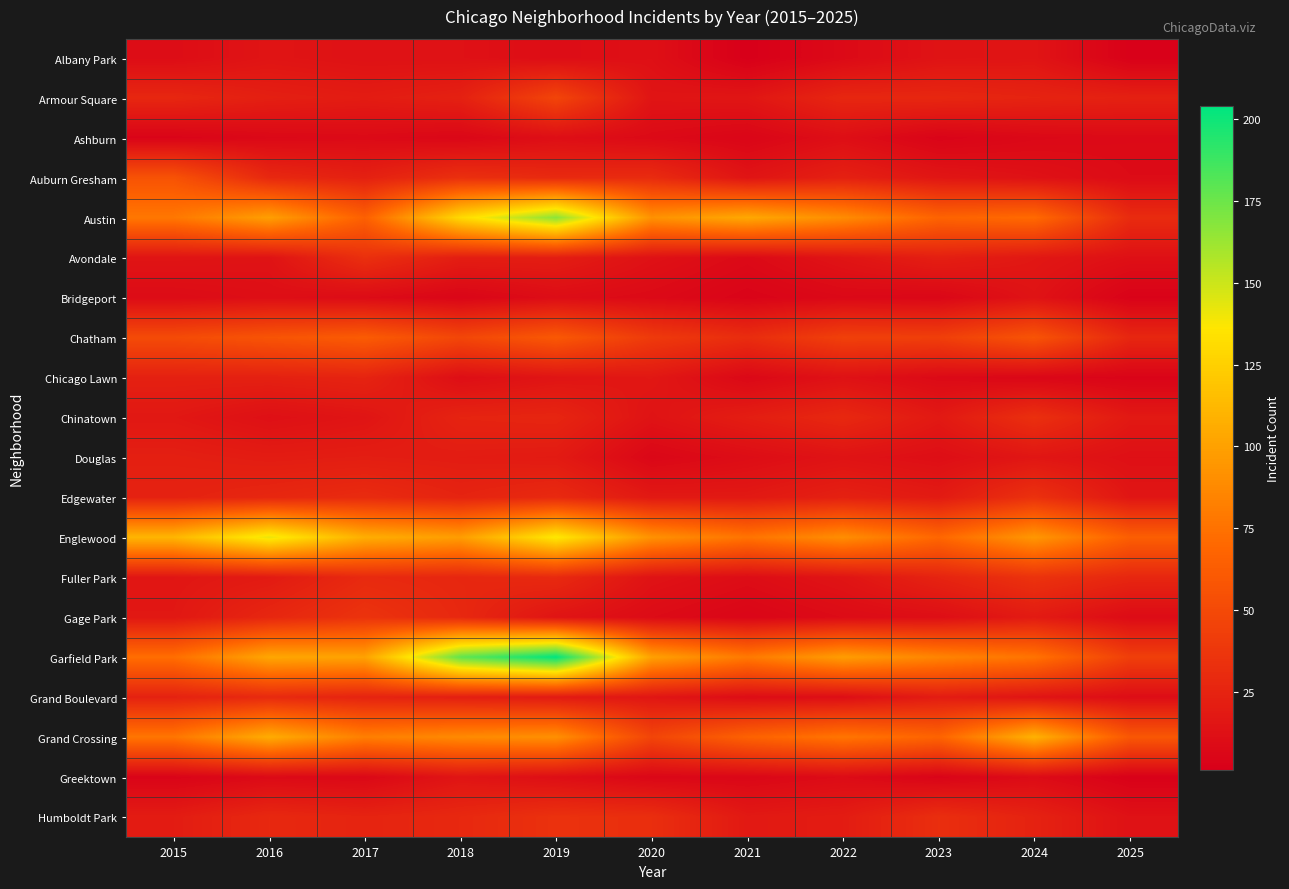

Reading right to left, transcribe all the data shown in this chart.

Albany Park: 2025=2	2024=15	2023=14	2022=8	2021=1	2020=12	2019=10	2018=13	2017=13	2016=15	2015=10
Armour Square: 2025=23	2024=25	2023=27	2022=27	2021=16	2020=15	2019=47	2018=23	2017=20	2016=22	2015=27
Ashburn: 2025=8	2024=7	2023=4	2022=11	2021=5	2020=8	2019=11	2018=6	2017=8	2016=7	2015=4
Auburn Gresham: 2025=9	2024=13	2023=16	2022=23	2021=15	2020=30	2019=29	2018=33	2017=23	2016=28	2015=56
Austin: 2025=30	2024=71	2023=67	2022=89	2021=104	2020=92	2019=167	2018=130	2017=65	2016=99	2015=78
Avondale: 2025=12	2024=17	2023=22	2022=15	2021=8	2020=13	2019=21	2018=21	2017=33	2016=14	2015=15
Bridgeport: 2025=3	2024=14	2023=6	2022=7	2021=4	2020=8	2019=10	2018=5	2017=9	2016=11	2015=9
Chatham: 2025=27	2024=57	2023=43	2022=44	2021=31	2020=40	2019=60	2018=48	2017=62	2016=57	2015=51
Chicago Lawn: 2025=4	2024=6	2023=8	2022=13	2021=7	2020=17	2019=15	2018=11	2017=25	2016=23	2015=23
Chinatown: 2025=18	2024=33	2023=18	2022=28	2021=21	2020=14	2019=26	2018=25	2017=15	2016=12	2015=17
Douglas: 2025=12	2024=16	2023=11	2022=14	2021=10	2020=6	2019=19	2018=20	2017=21	2016=20	2015=22
Edgewater: 2025=16	2024=34	2023=19	2022=23	2021=18	2020=18	2019=29	2018=25	2017=30	2016=27	2015=24
Englewood: 2025=64	2024=95	2023=69	2022=90	2021=76	2020=92	2019=138	2018=98	2017=107	2016=142	2015=111
Fuller Park: 2025=27	2024=35	2023=25	2022=15	2021=10	2020=14	2019=29	2018=27	2017=29	2016=19	2015=16
Gage Park: 2025=9	2024=19	2023=11	2022=9	2021=5	2020=9	2019=15	2018=28	2017=35	2016=27	2015=17
Garfield Park: 2025=43	2024=76	2023=85	2022=98	2021=79	2020=100	2019=204	2018=178	2017=101	2016=103	2015=73
Grand Boulevard: 2025=10	2024=15	2023=20	2022=11	2021=10	2020=16	2019=19	2018=22	2017=25	2016=29	2015=24
Grand Crossing: 2025=59	2024=109	2023=67	2022=77	2021=66	2020=47	2019=91	2018=88	2017=82	2016=106	2015=77
Greektown: 2025=2	2024=9	2023=4	2022=9	2021=6	2020=6	2019=11	2018=15	2017=7	2016=8	2015=4
Humboldt Park: 2025=13	2024=24	2023=32	2022=20	2021=18	2020=32	2019=34	2018=28	2017=25	2016=28	2015=20